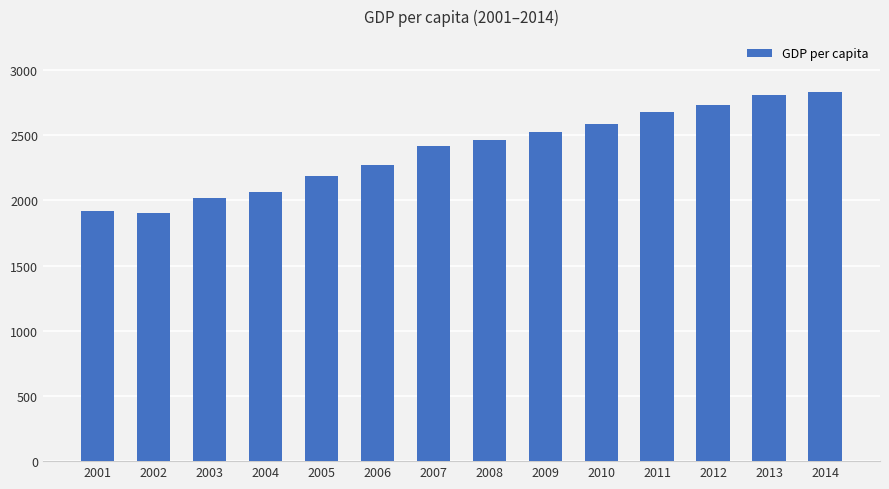

Reading left to right, transcribe all the data shown in this chart.

2001=1918.3	2002=1903.6	2003=2016.1	2004=2067.3	2005=2190.6	2006=2270.9	2007=2416.8	2008=2460.9	2009=2522.8	2010=2585.5	2011=2681.8	2012=2735.4	2013=2809.4	2014=2835.8